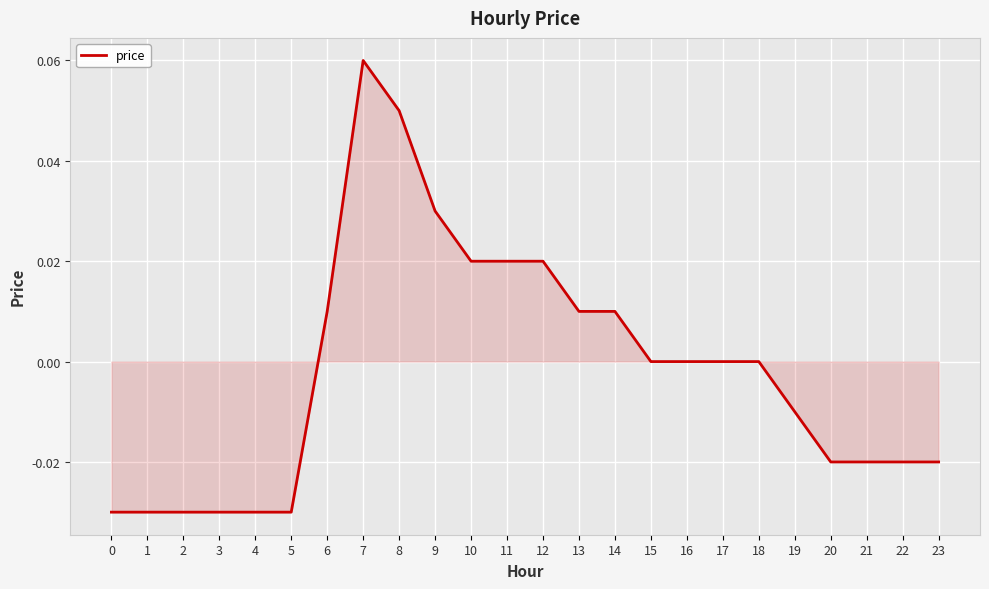

Which label corresponds to the largest value in the chart?

7